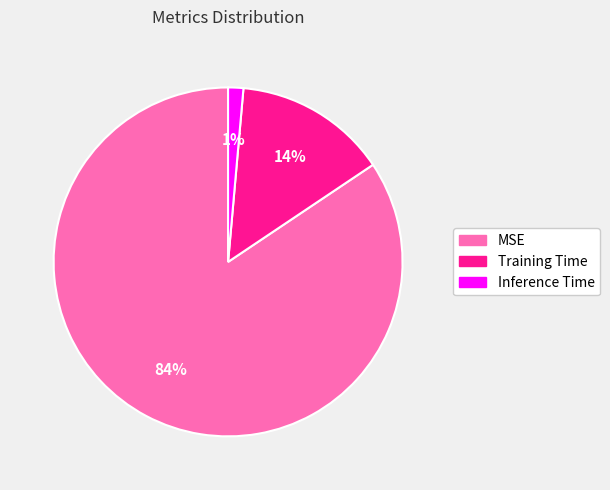

The Training Time slice represents 4% of the pie. True or false?

False